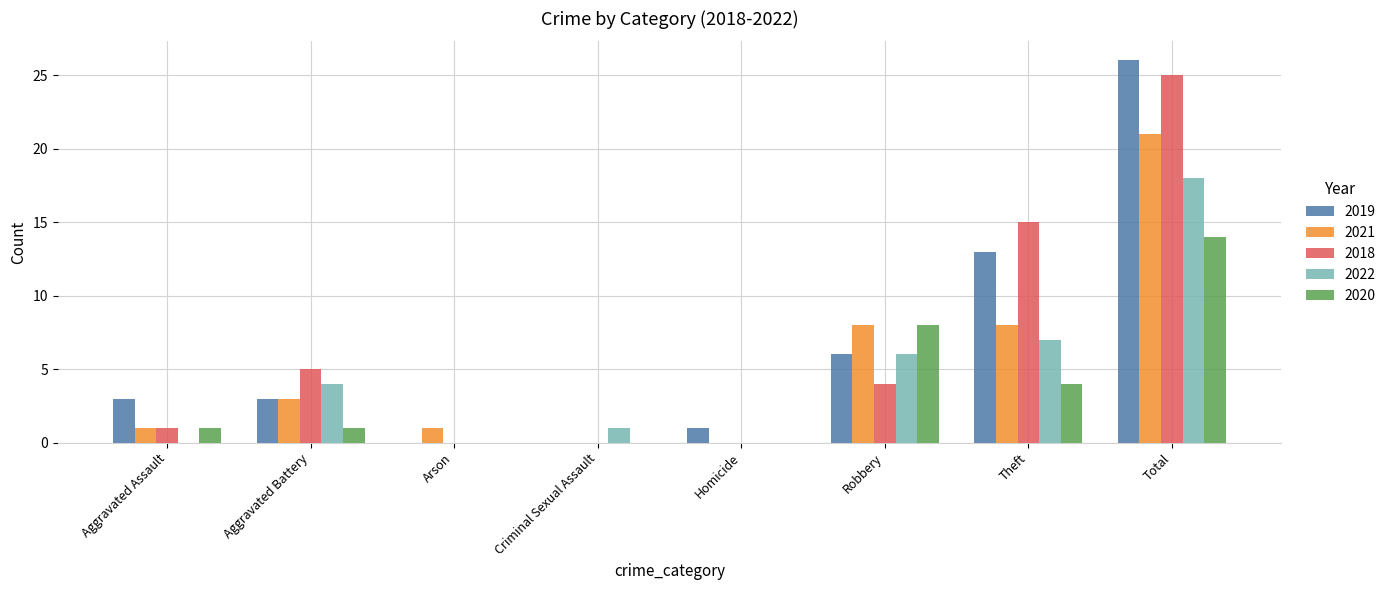

Which series changed the most between Aggravated Battery and Total?

2019